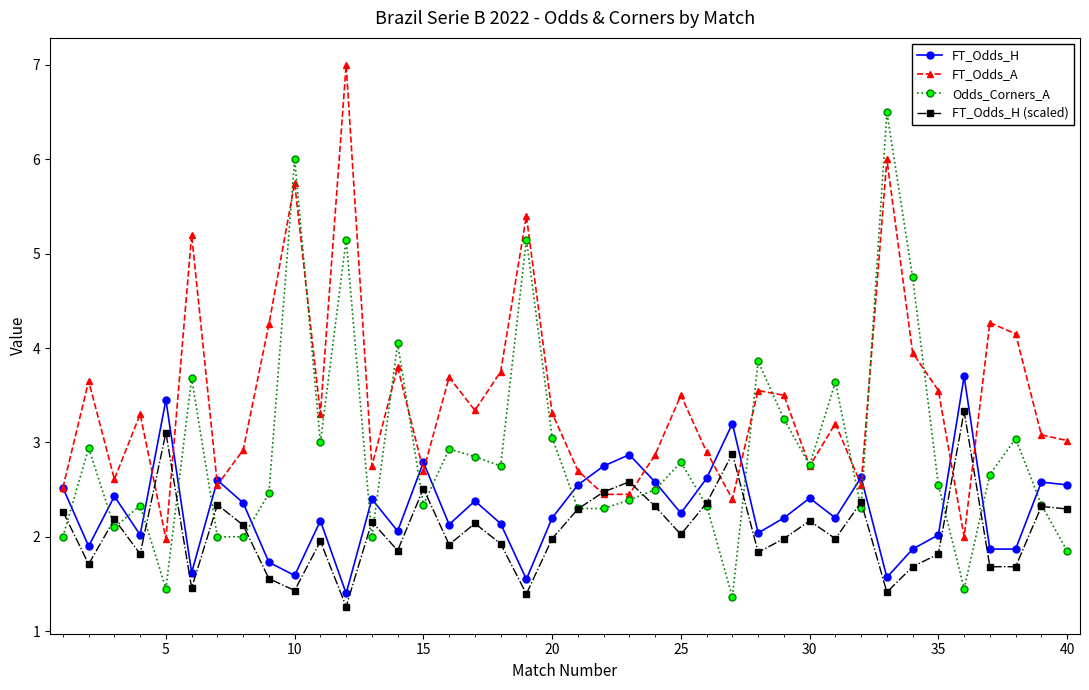

Which series has the largest total across all categories?

FT_Odds_A